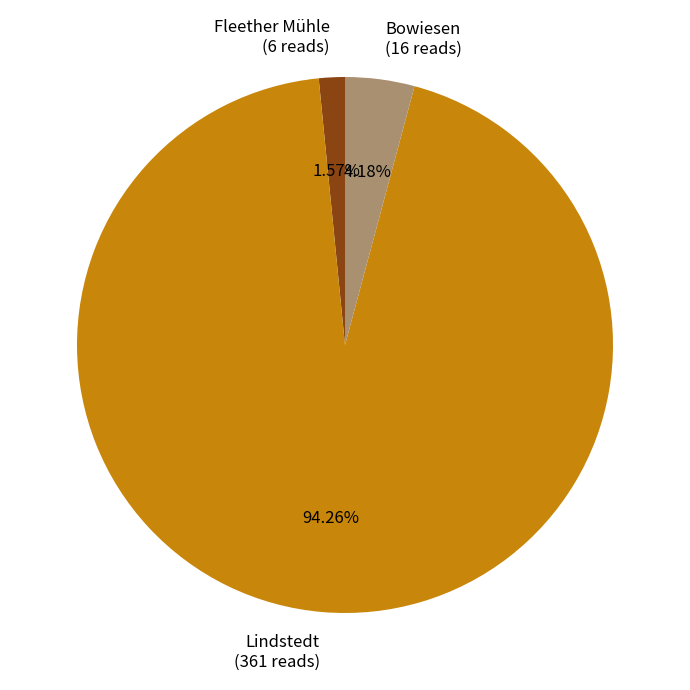

Is there any slice that represents more than half of the pie?

Yes